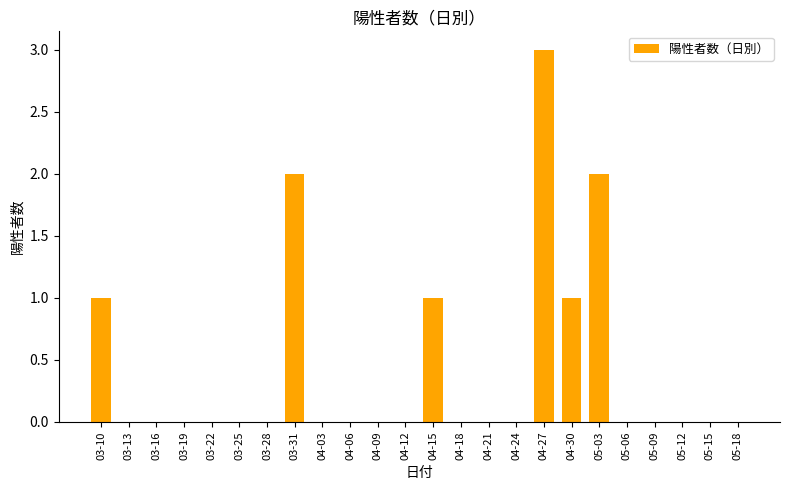

How many series are shown in this chart?

1